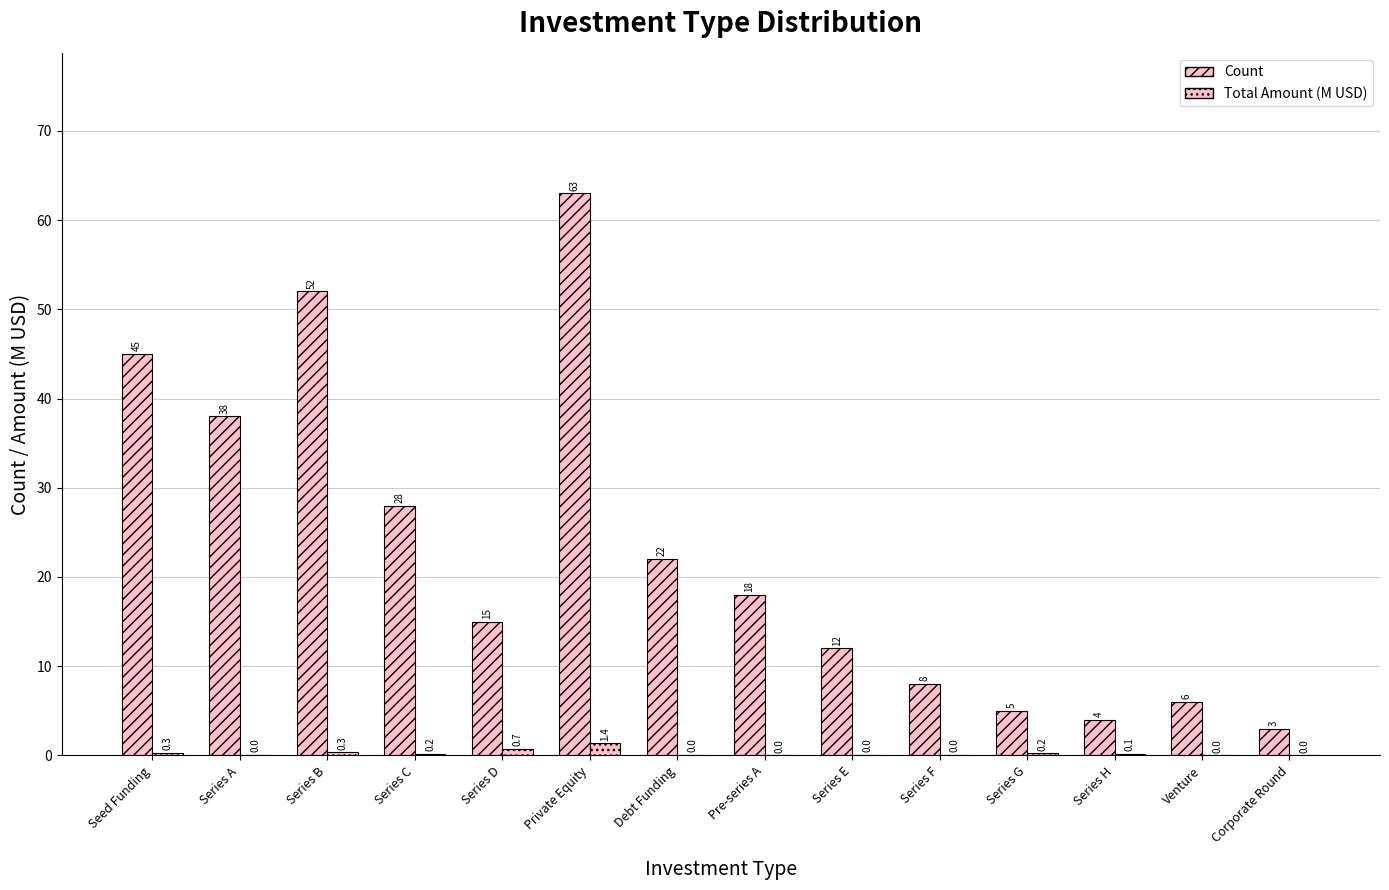

At how many categories does at least one series exceed 15?

7